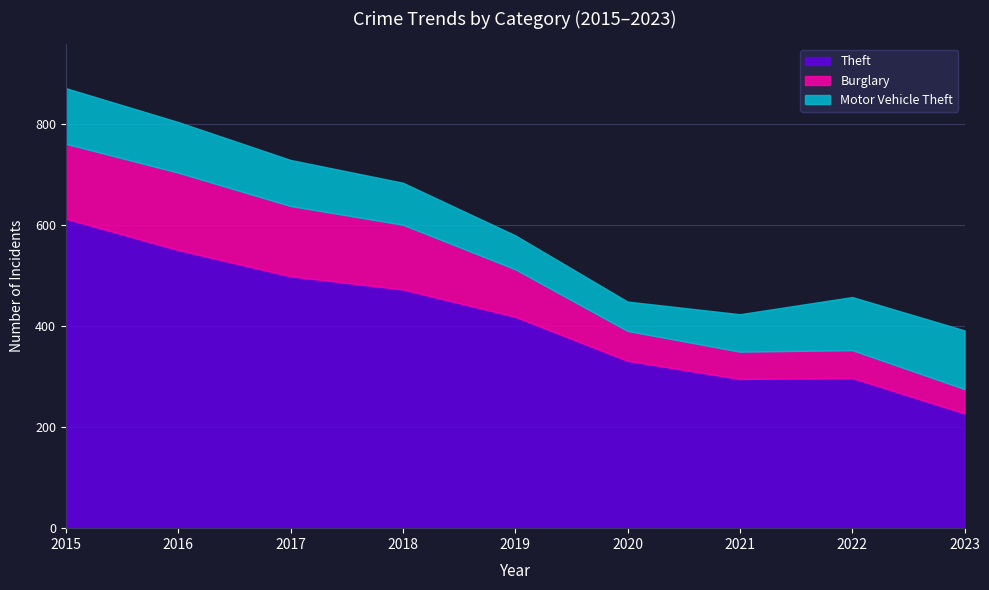

True or false: Theft and Burglary cross at least once.

False